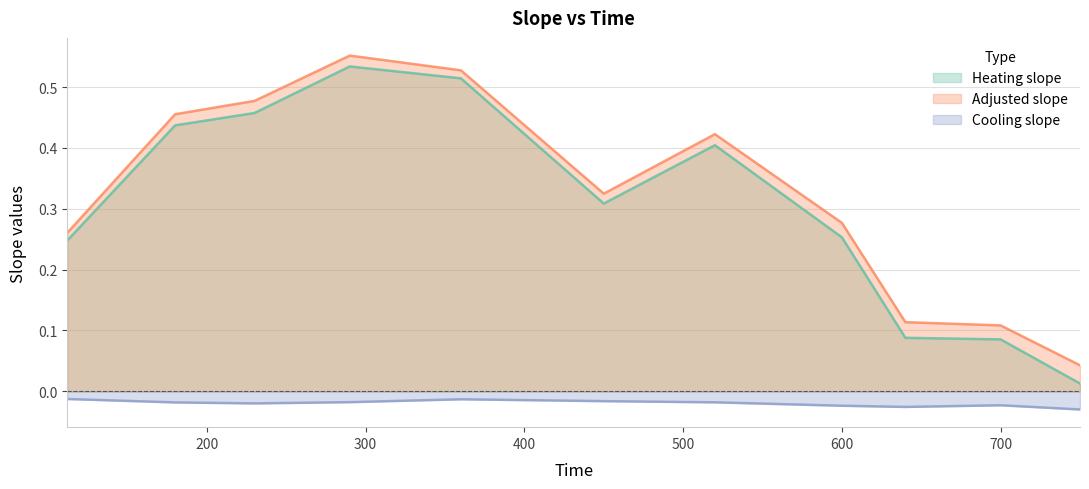

True or false: Heating slope and Cooling slope intersect in this chart.

False